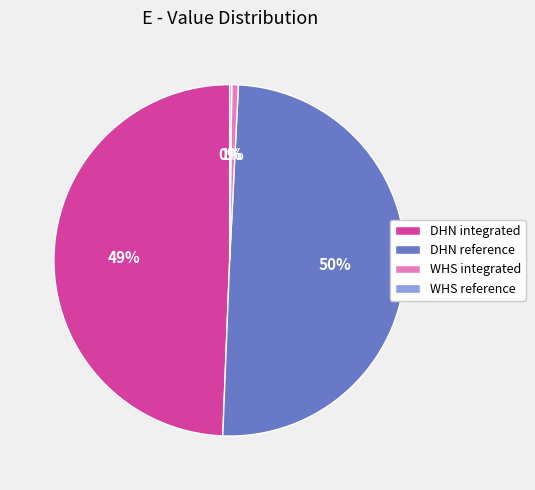

What is the ratio of the value at DHN reference to the value at DHN integrated?

1.0